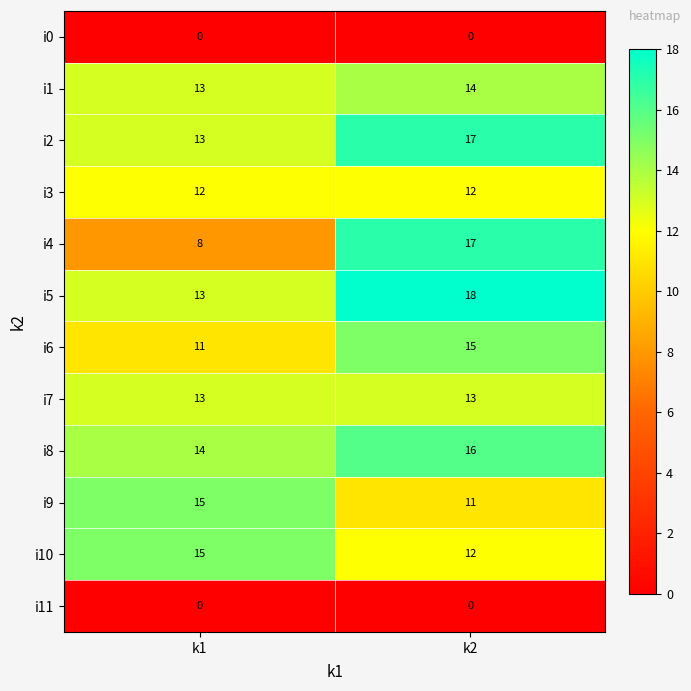

The i7 series shows 6 at k2. True or false?

False